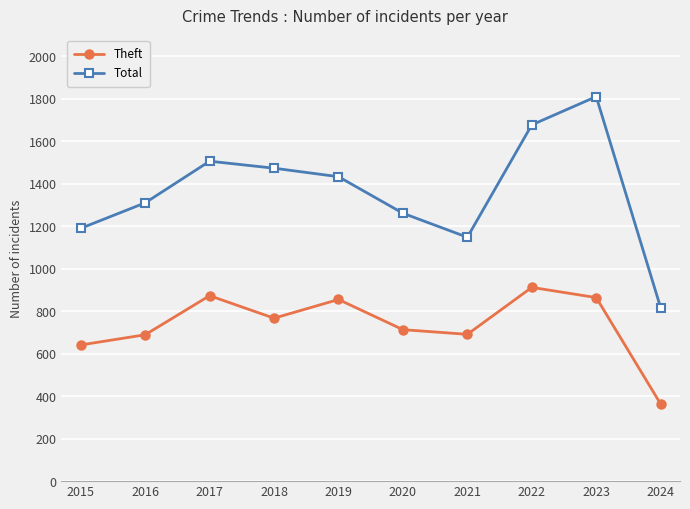

What is the minimum value shown in the chart?

363